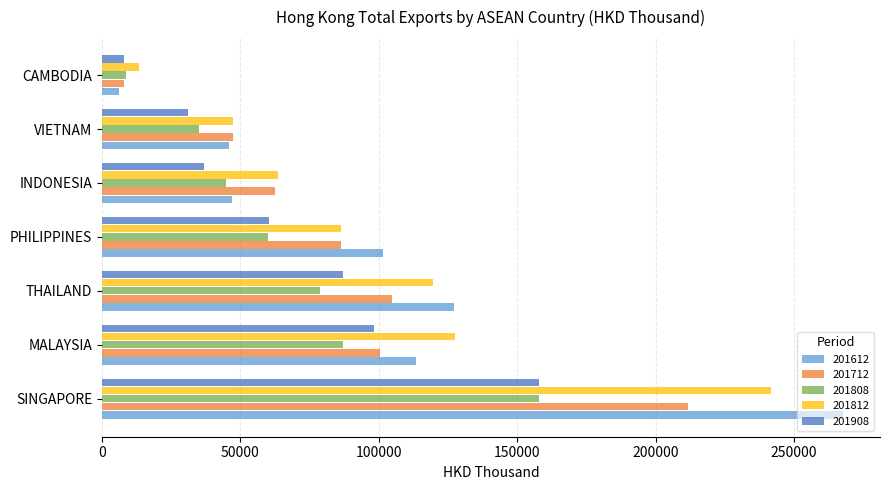

What is the difference between the maximum and minimum values in the 201612 series?

261489.2